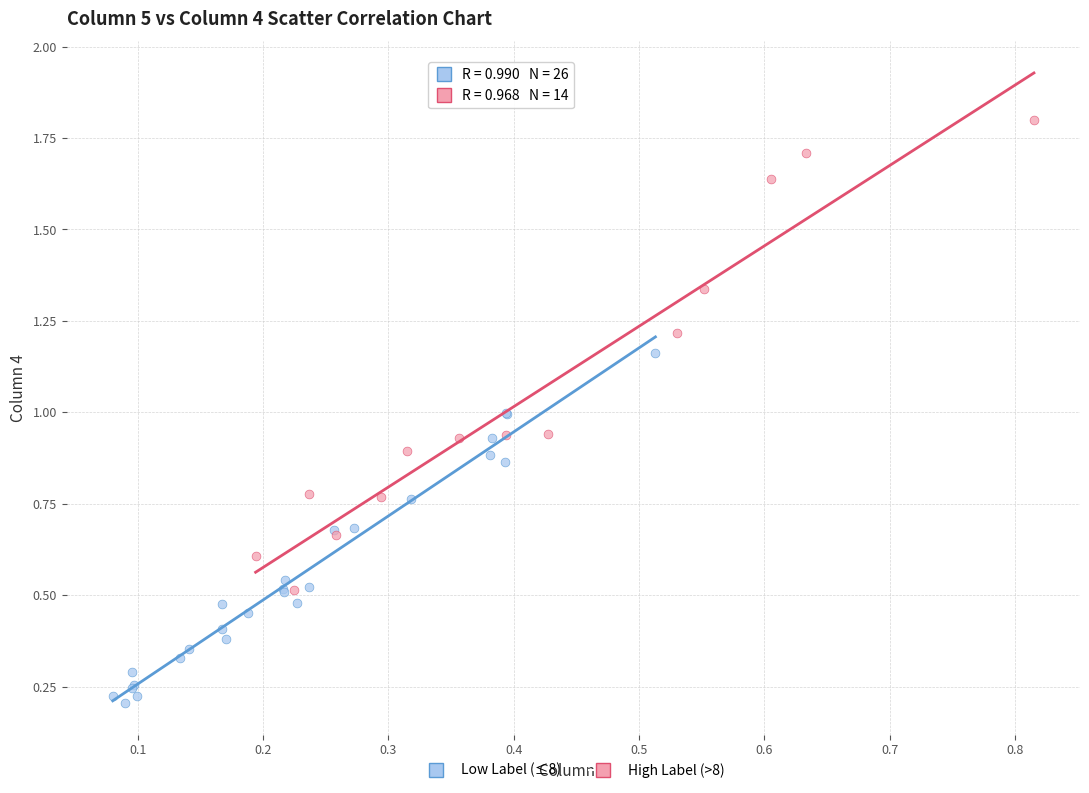

Which series contains the highest Y value?

High Label (>8)